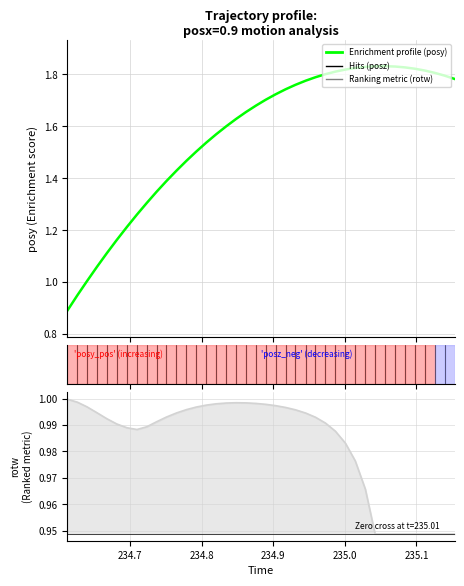

Between which two adjacent categories do Ranking metric scores and Enrichment profile first intersect?

234.7 and 234.8